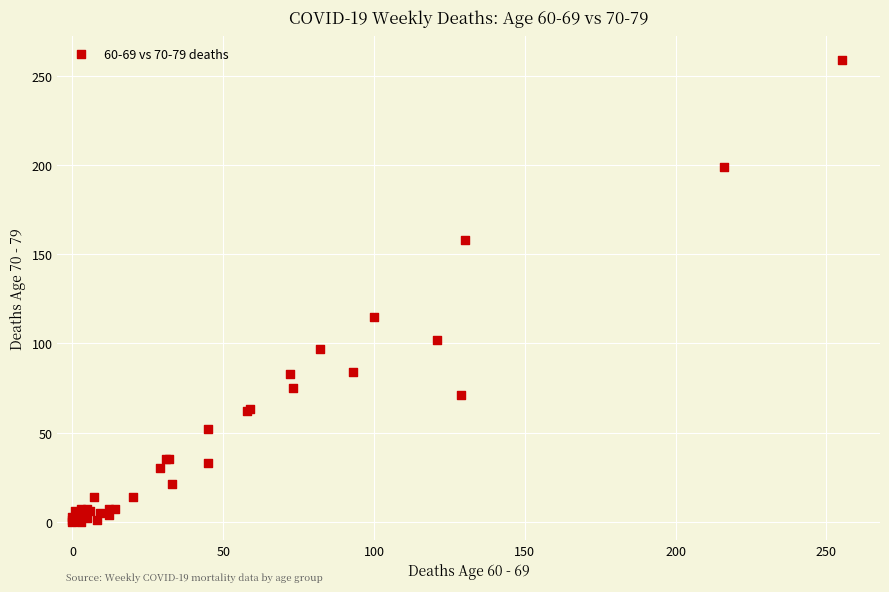

What Y value in the scatter plot is closest to 129?

115